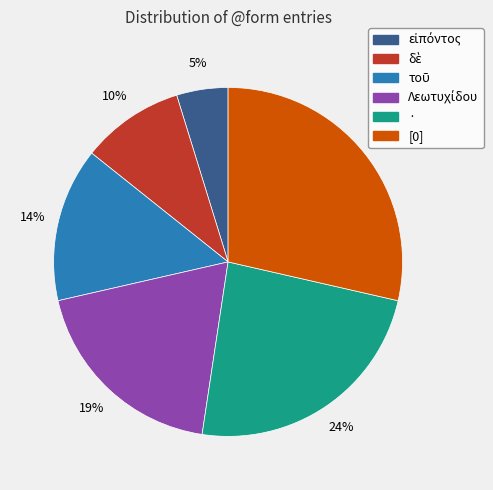

To the nearest percent, what is the difference between the largest and smallest slice percentages?

24%